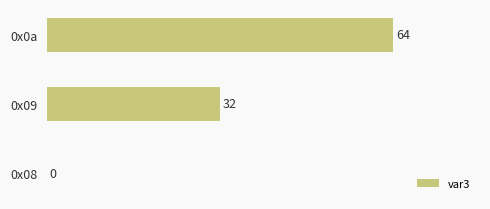

What is the sum of the values at 0x09 and 0x0a?

96